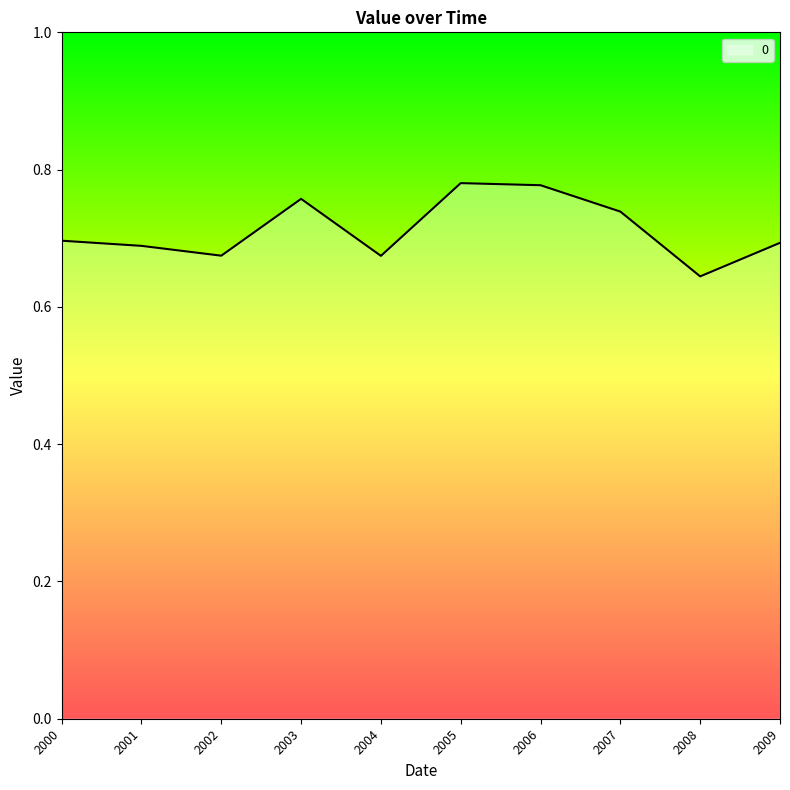

The value at 2008 is 0.2. True or false?

False